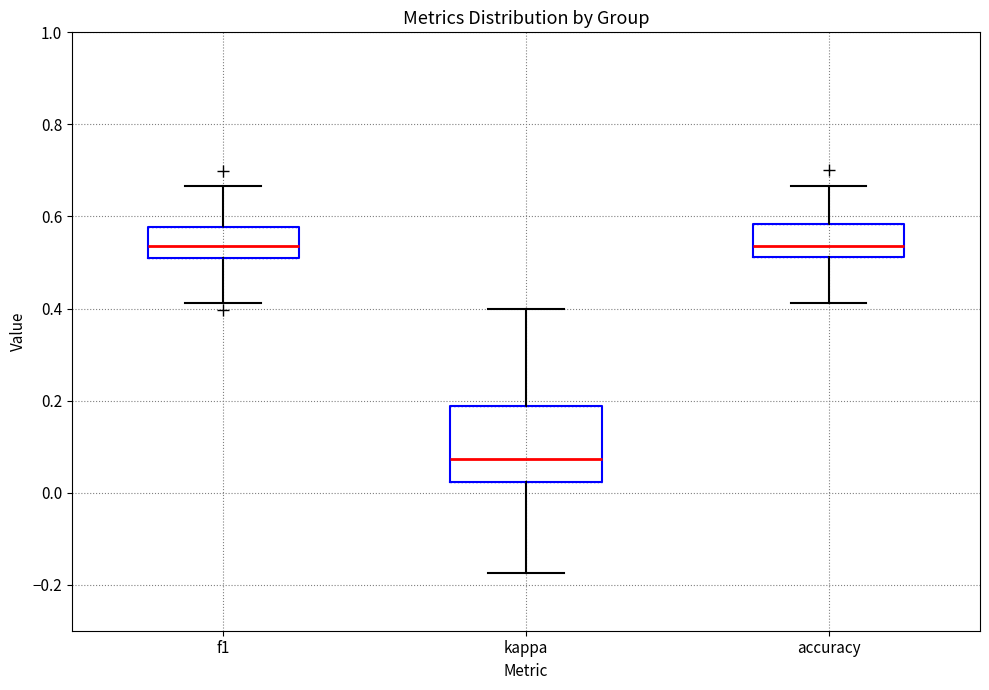

Reading left to right, transcribe this box plot: for each box, give where its median line is, the range the box spans, and where its two whiskers end, as read against the y-axis. The values are not printed on the chart, so give them approximately, as read against the axis.

f1: median 0.54, box 0.52 to 0.58, whiskers 0.42 to 0.66
kappa: median 0.08, box 0.02 to 0.18, whiskers -0.18 to 0.40
accuracy: median 0.54, box 0.52 to 0.58, whiskers 0.42 to 0.66